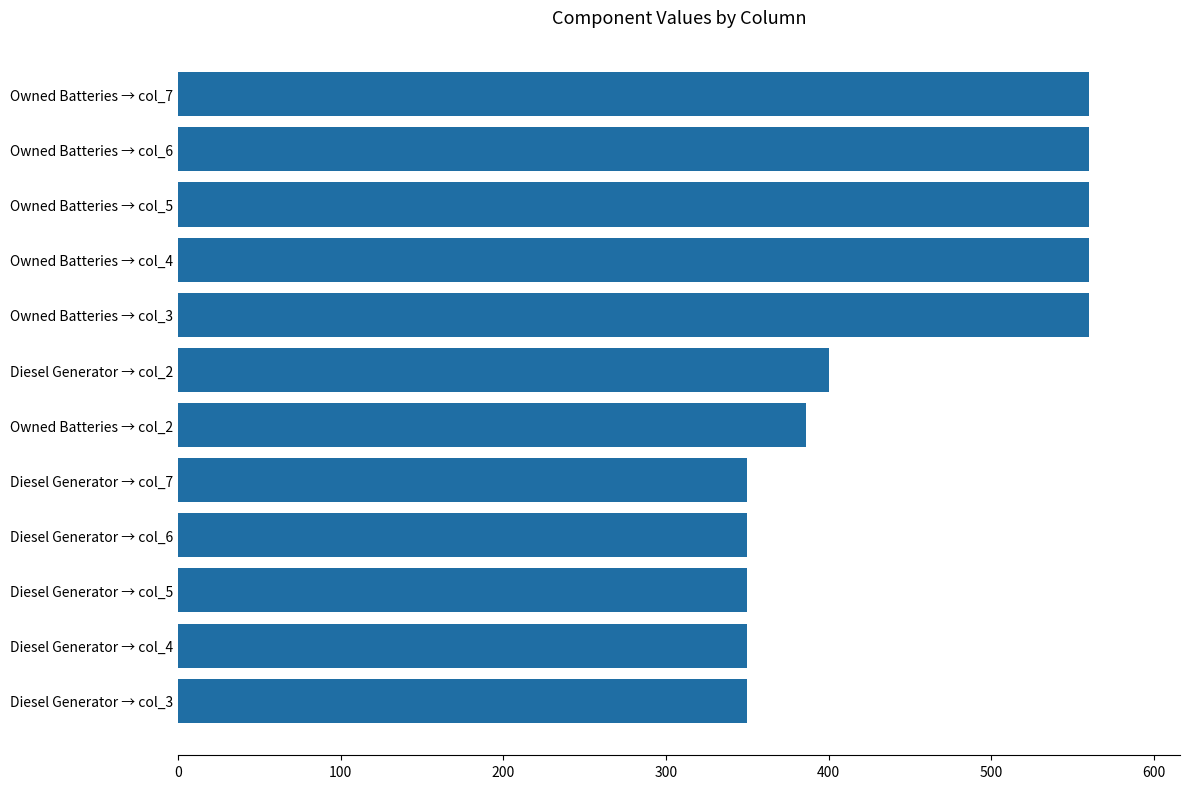

Is it true that the value at Owned Batteries → col_4 is 809?

False